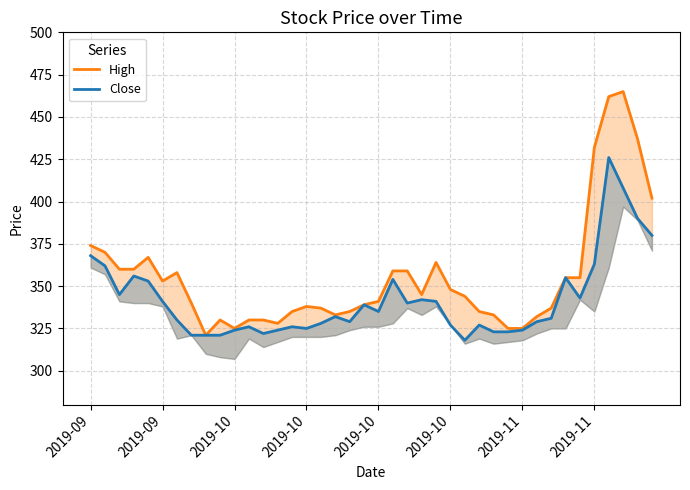

What is the sum of all Close values?

13672